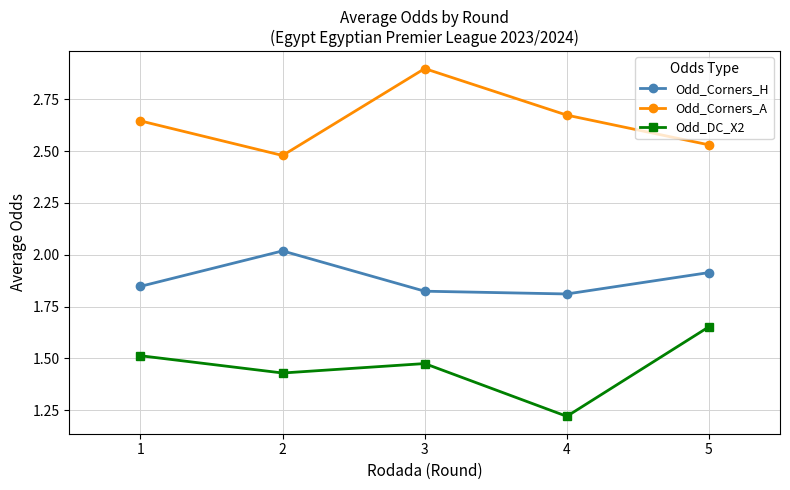

The Odd_Corners_H series shows 2.7 at 4. True or false?

False